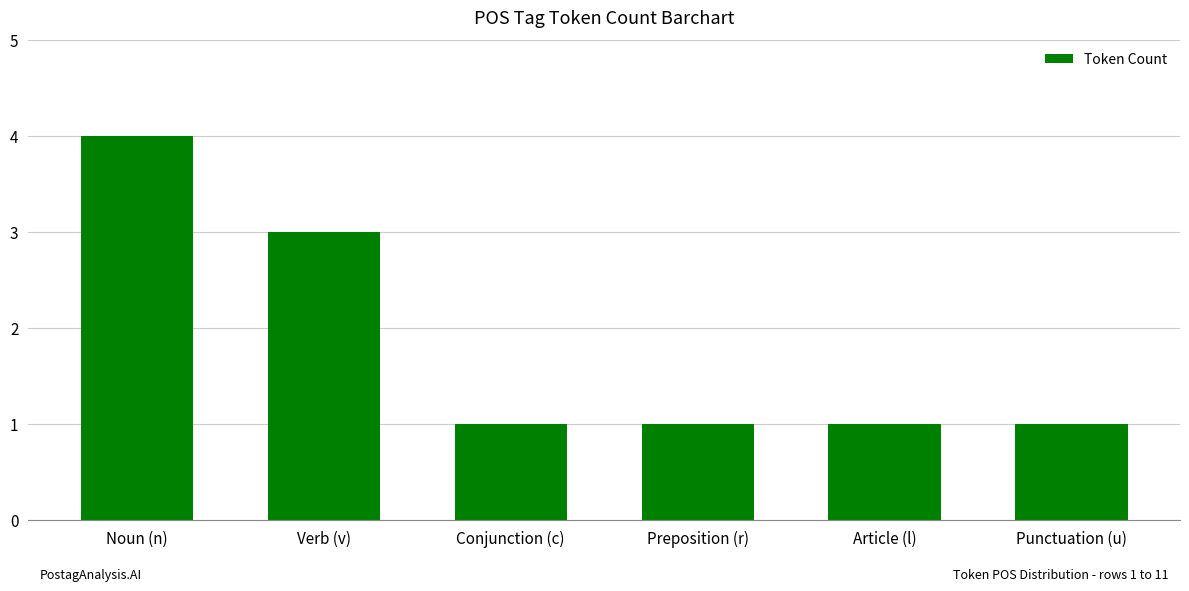

How many bars are there in total?

6